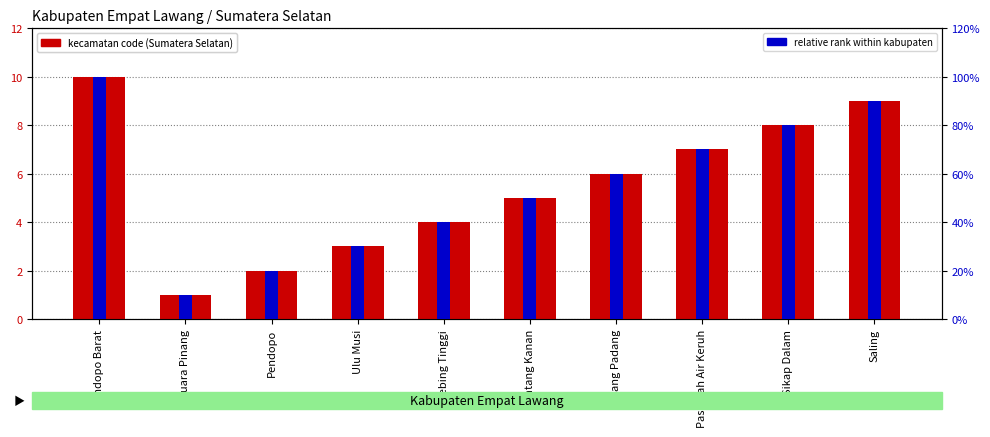

Read the Sumatera Selatan (kecamatan code) value at Talang Padang.

6